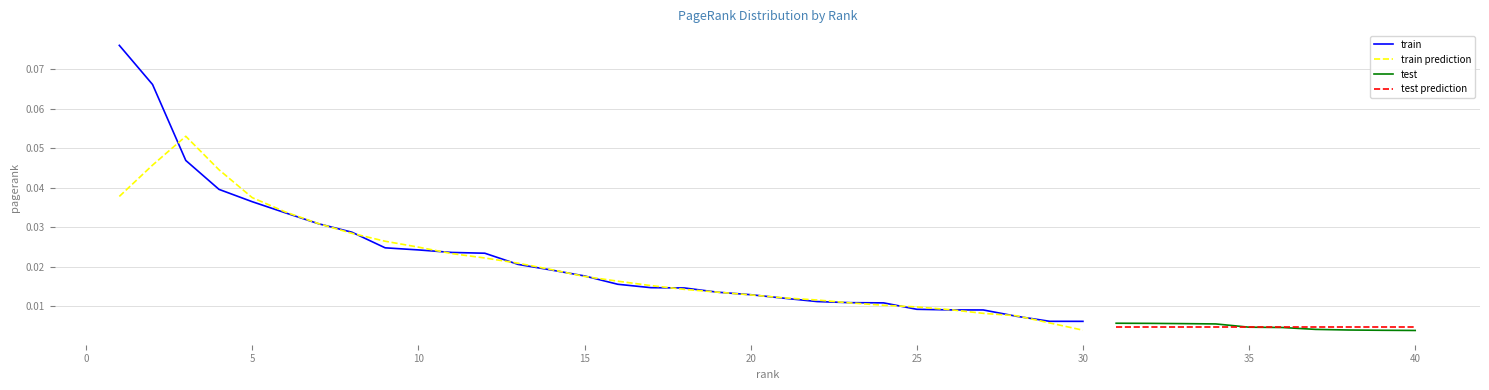

How many categories are shown in the chart?

40